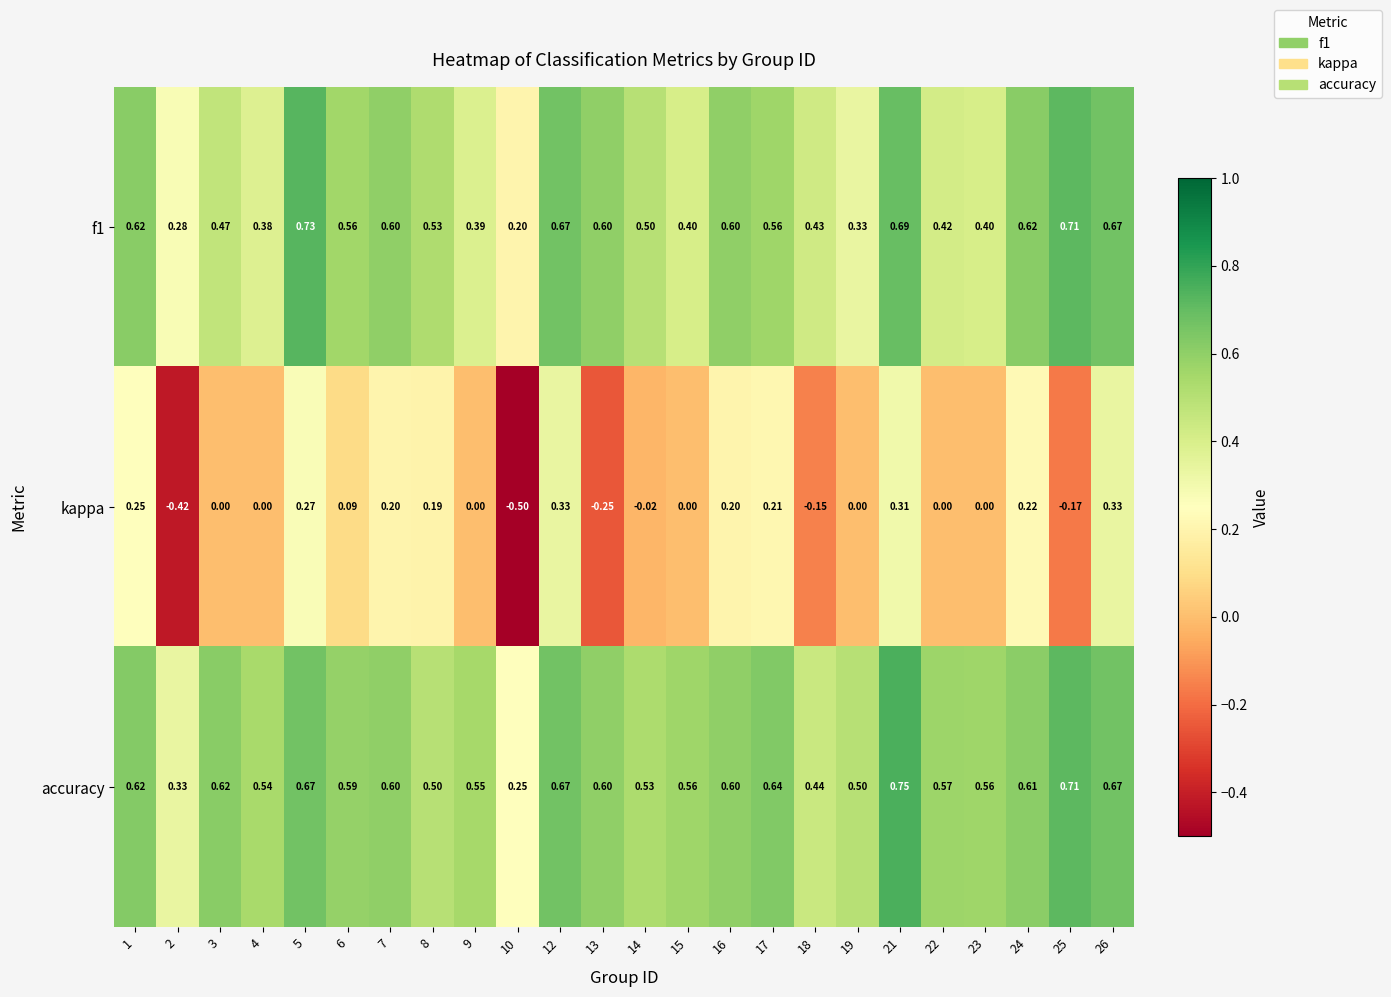

Which series changed the most between 10 and 18?

kappa